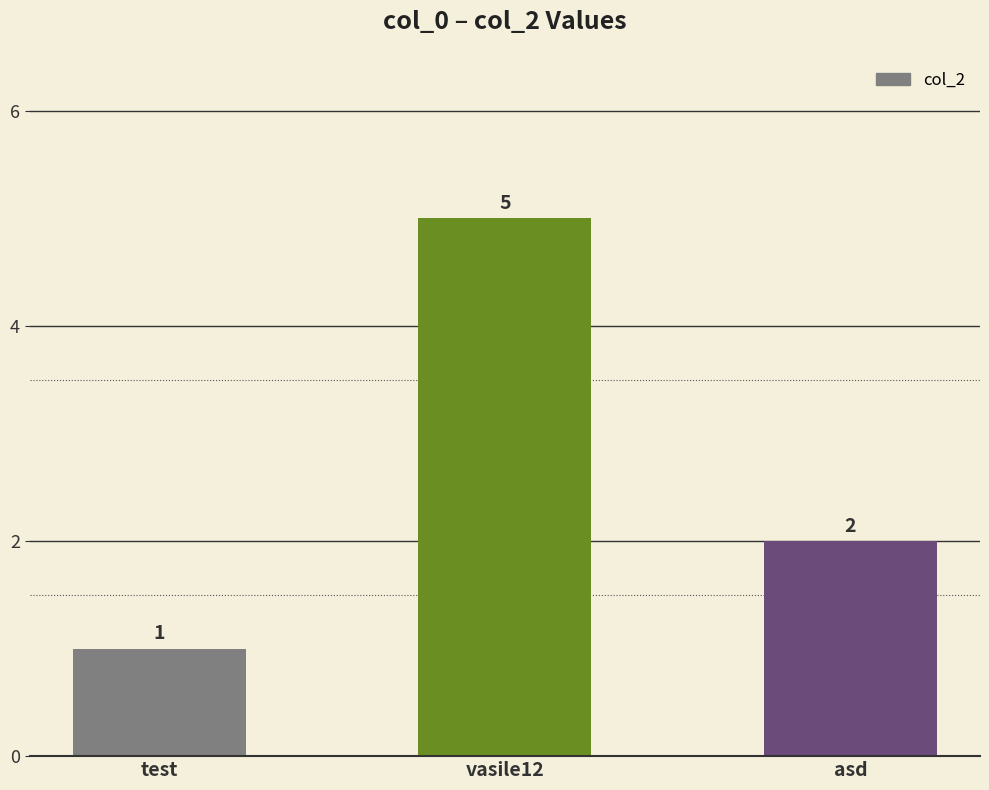

At which label does the data first exceed 2?

vasile12